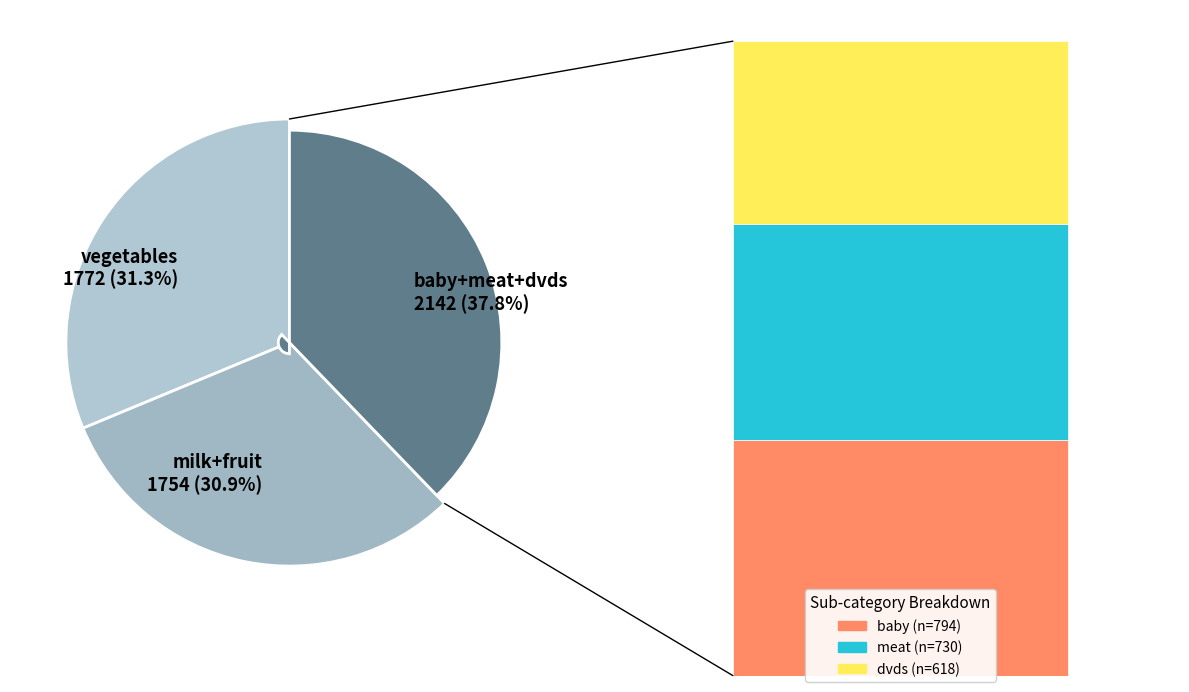

Does milk represent more than half of the total?

No